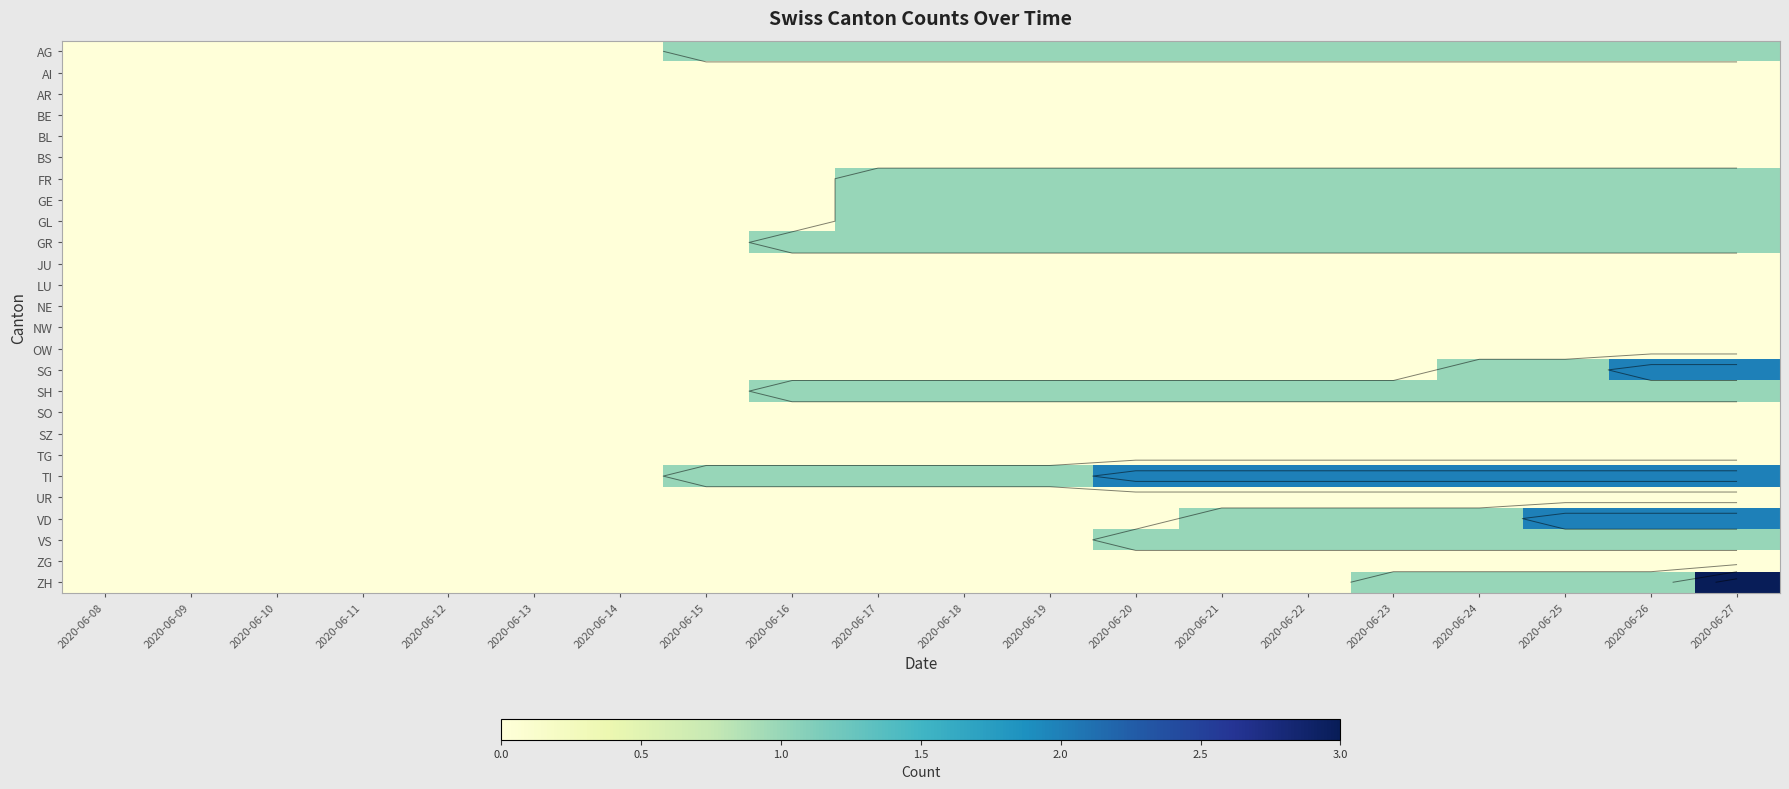

True or false: VD has a value of 2 at 2020-06-25.

True